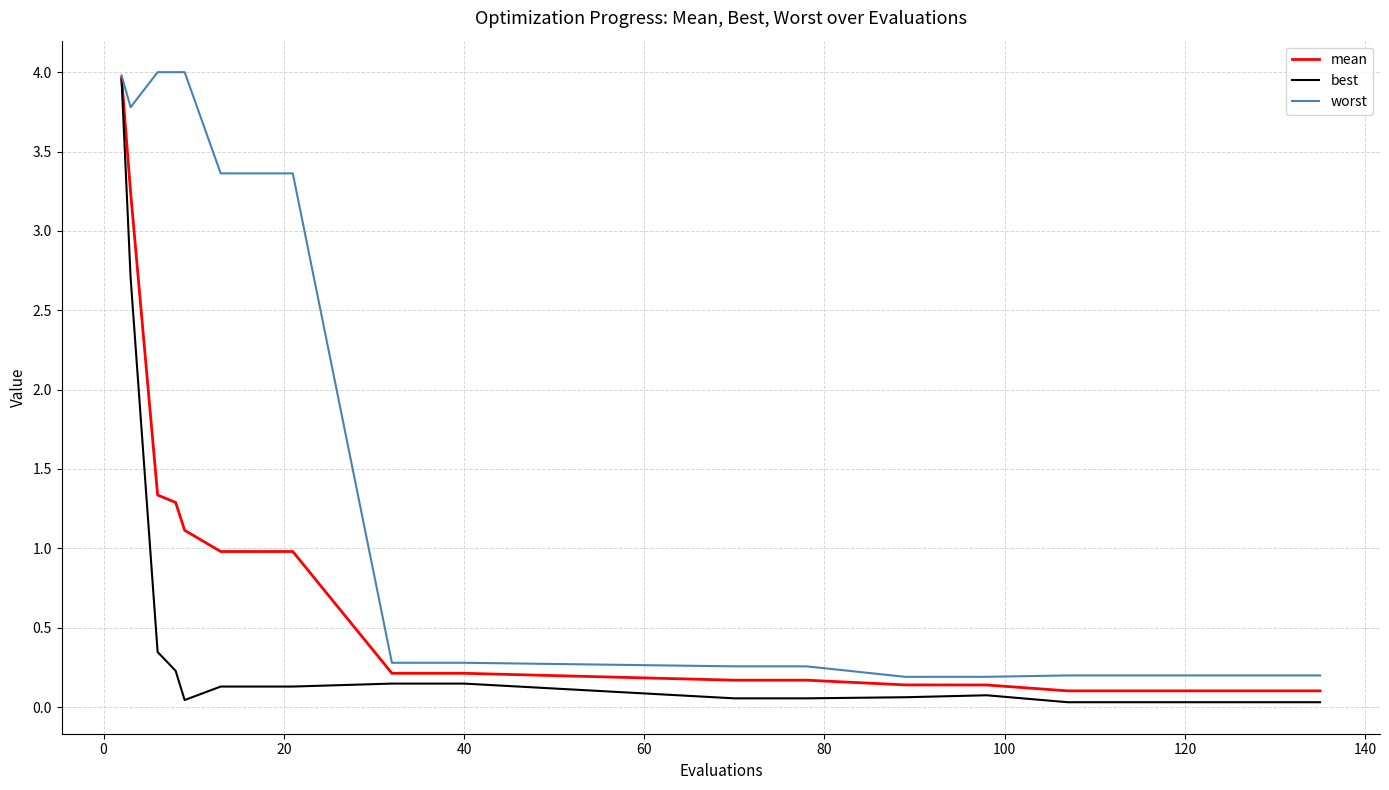

Is this an area chart (filled region under the line)?

No